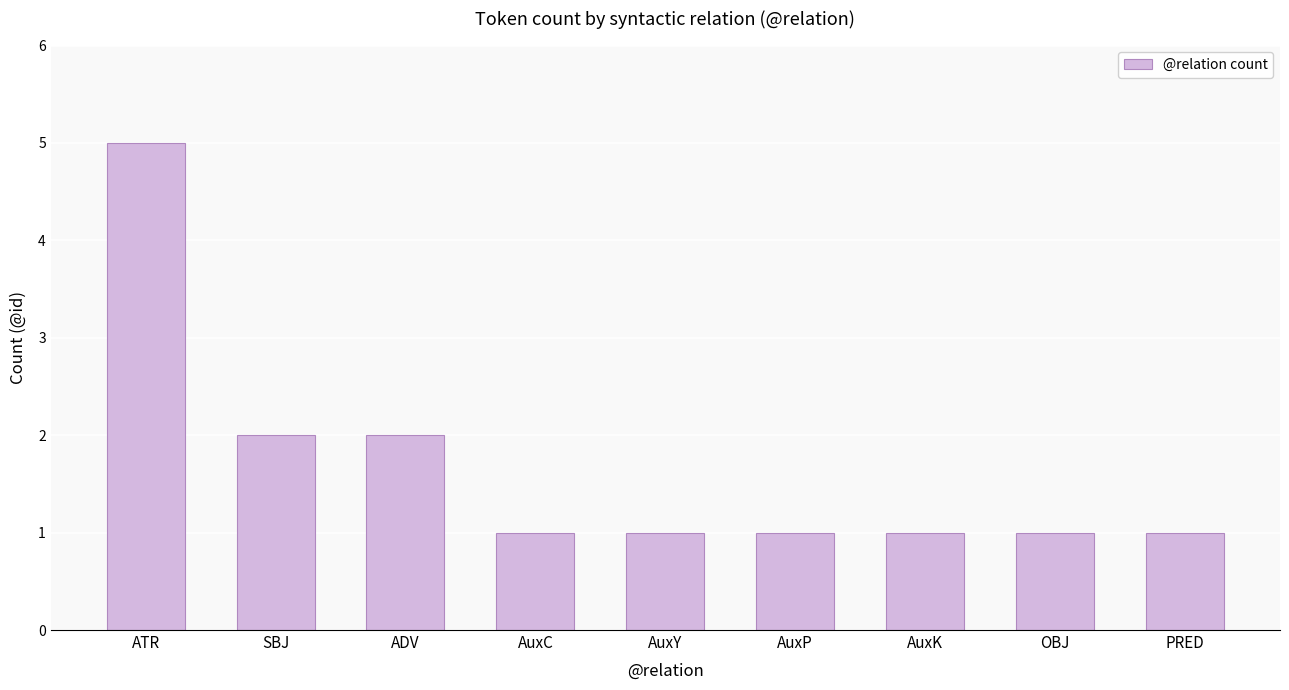

Between ATR and ADV, which is larger?

ATR